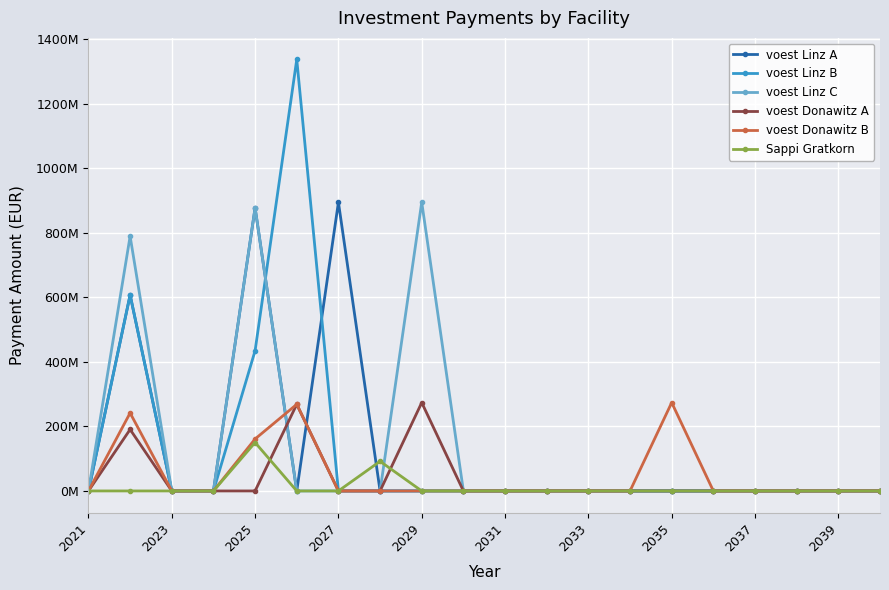

What is the average value of the voest Donawitz B series?

47.2